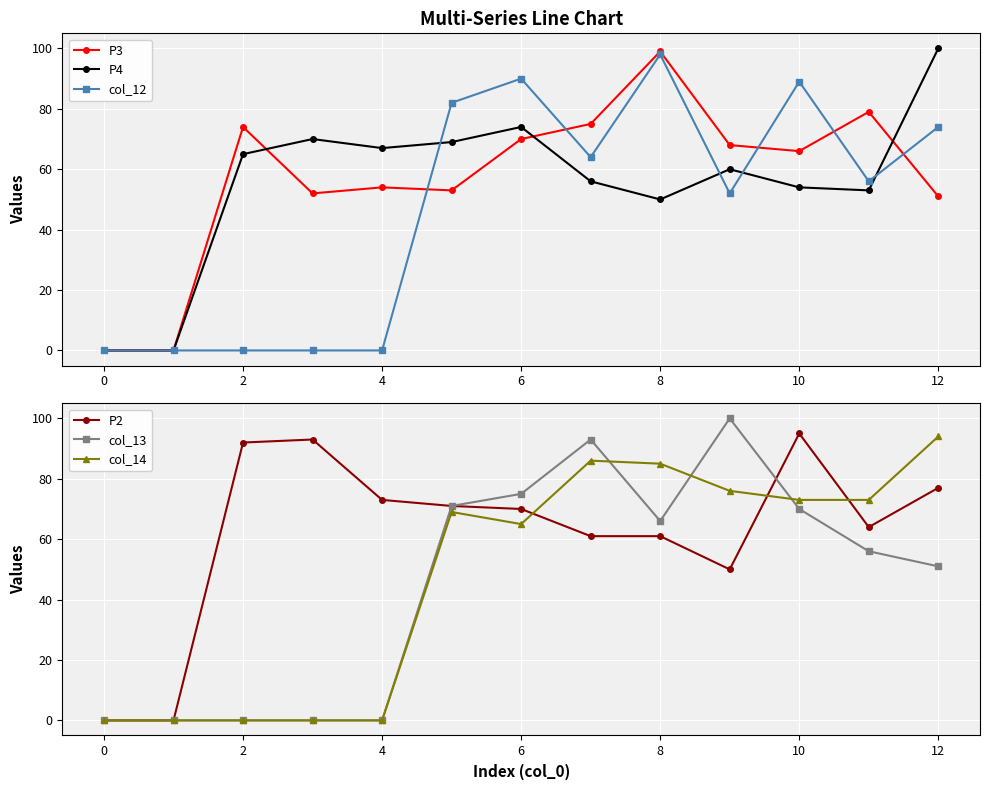

What is the average value of the P4 series?

55